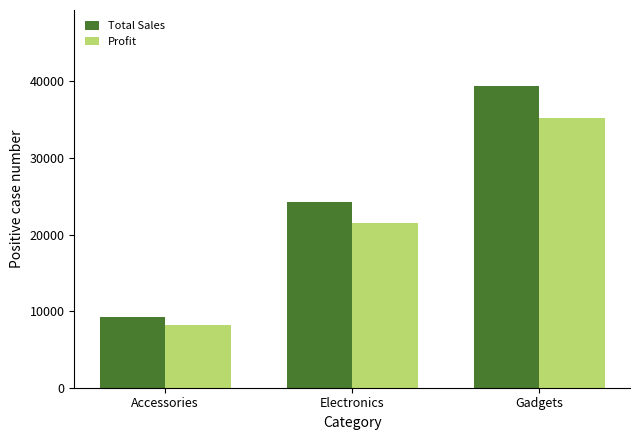

How many bars are there in total?

6